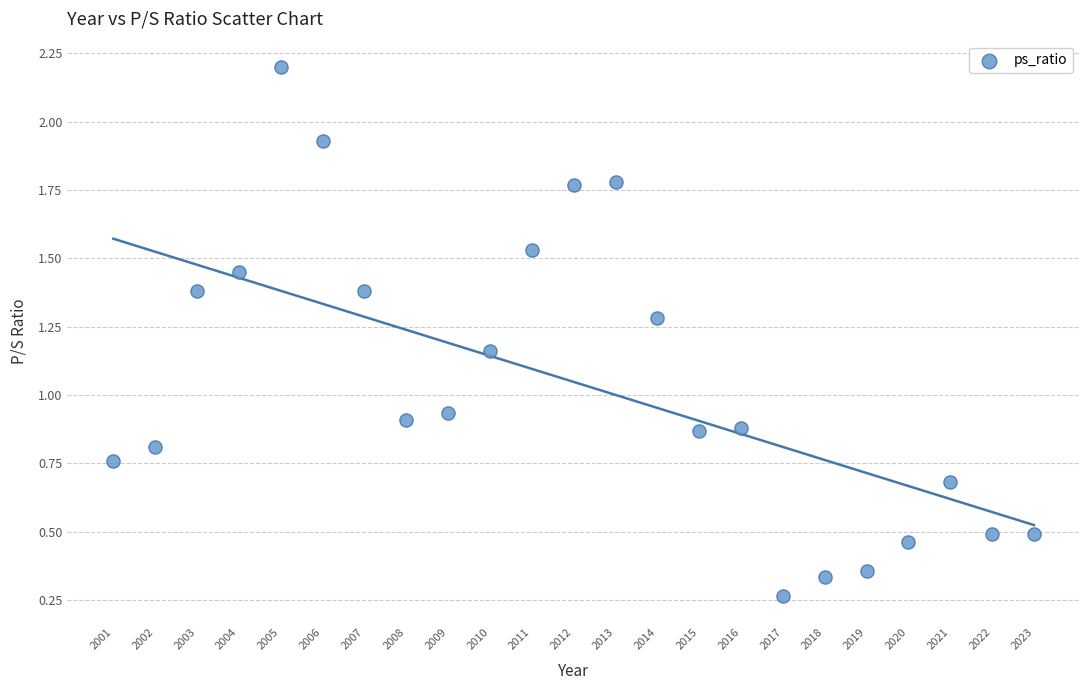

What is the range of X values (max minus min)?

22.0